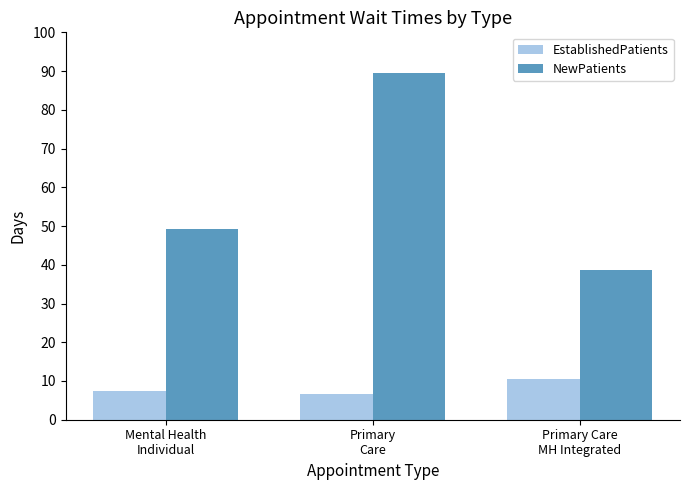

What is the difference between the maximum and minimum values in the EstablishedPatients series?

4.0